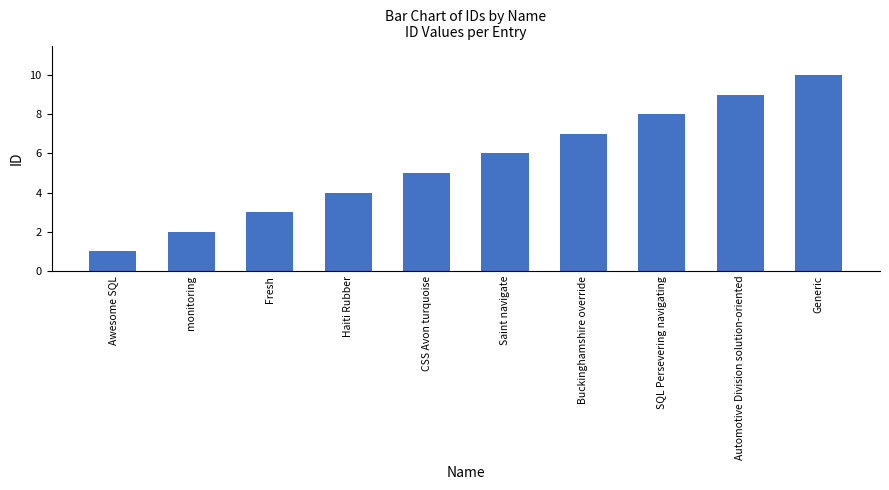

Reading right to left, extract all data points from this chart.

Generic=10	Automotive Division solution-oriented=9	SQL Persevering navigating=8	Buckinghamshire override=7	Saint navigate=6	CSS Avon turquoise=5	Haiti Rubber=4	Fresh=3	monitoring=2	Awesome SQL=1